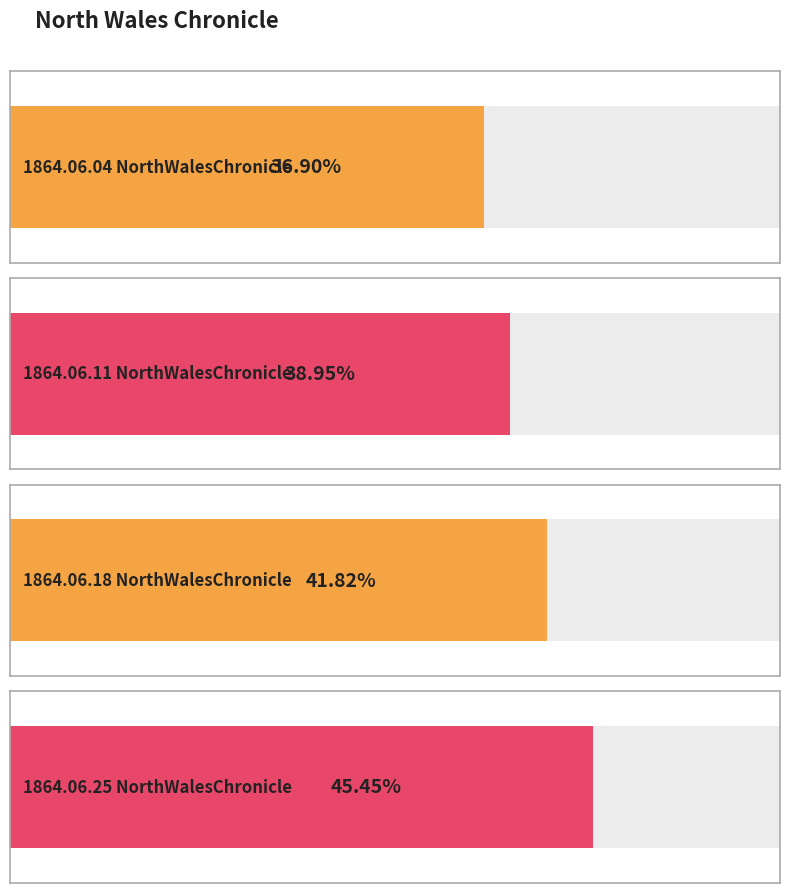

What is the label of the 1st bar from the right?

1864.06.25
NorthWalesChronicle